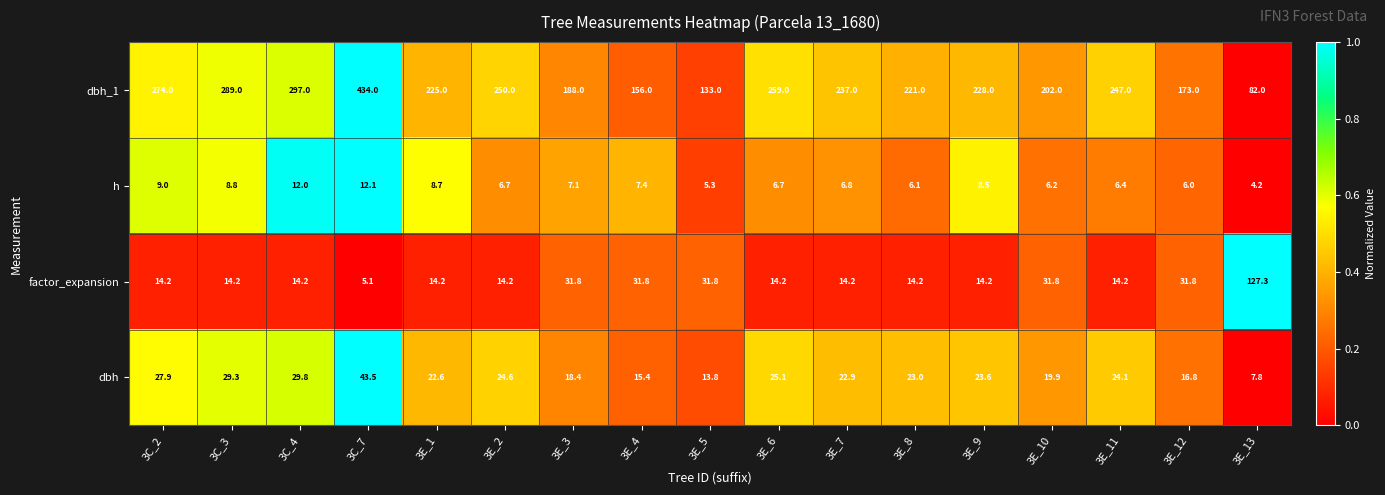

What is the total value across all series at 3E_1?

270.5